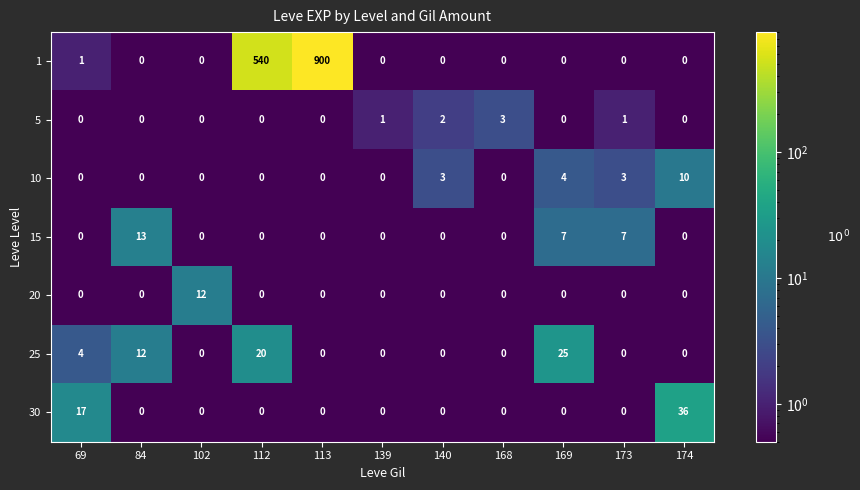

How many series are shown in this chart?

7